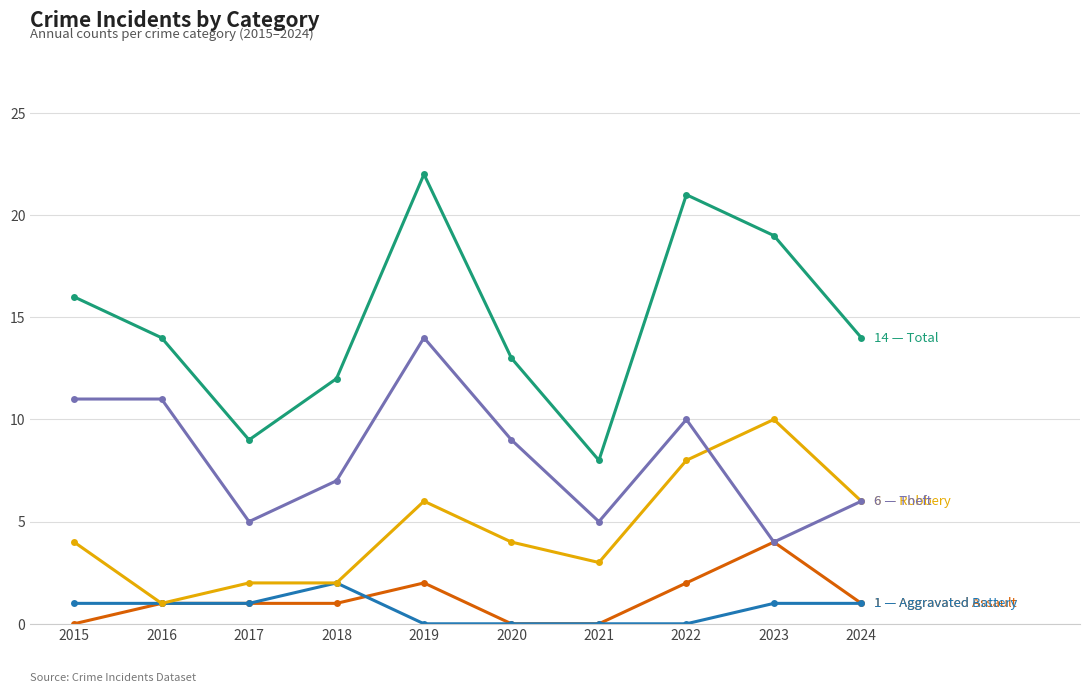

What is the greatest value displayed?

22